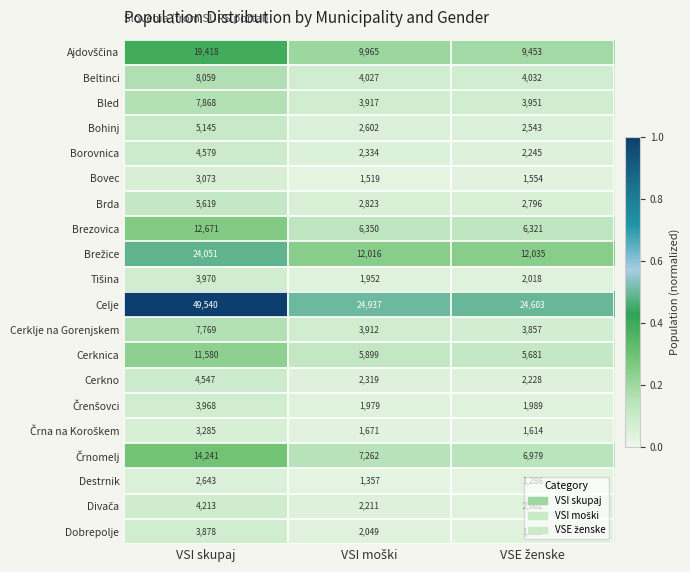

Which series has the largest range (max minus min)?

Celje